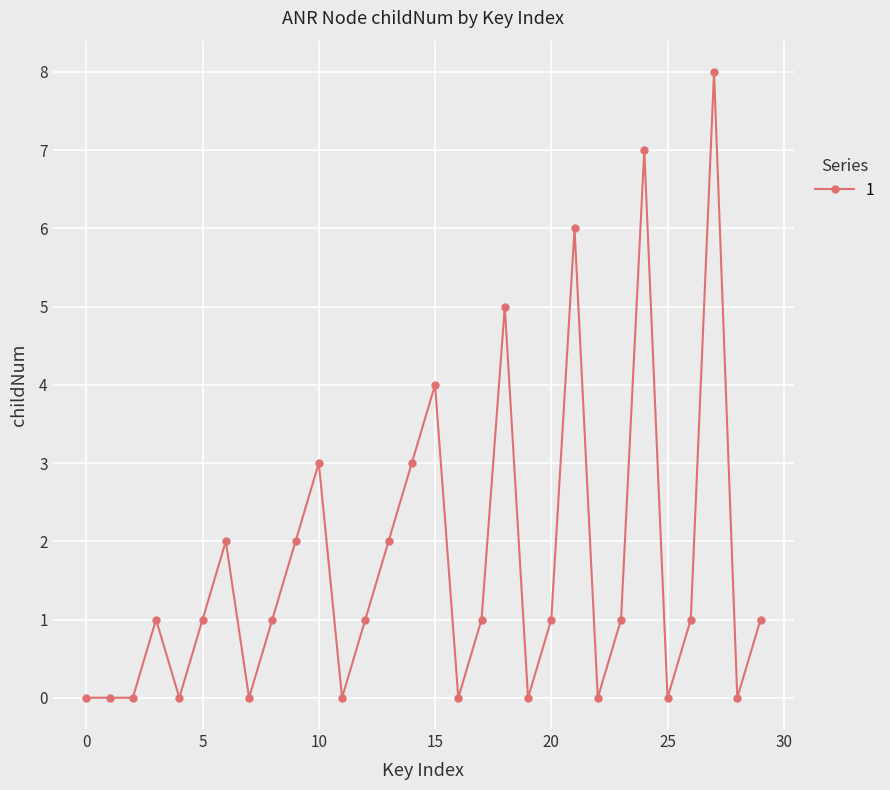

What is the value of the 25th point from the left?

7